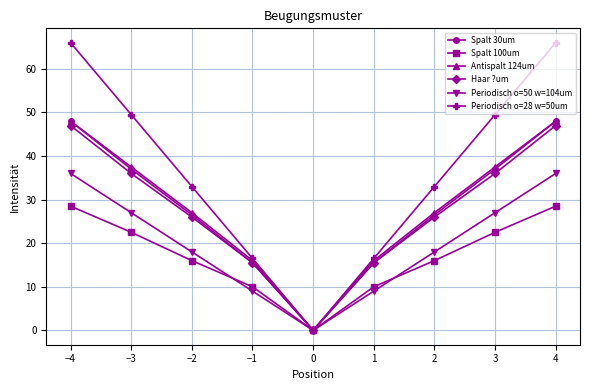

At which label does Antispalt 124um first exceed 27?

−4